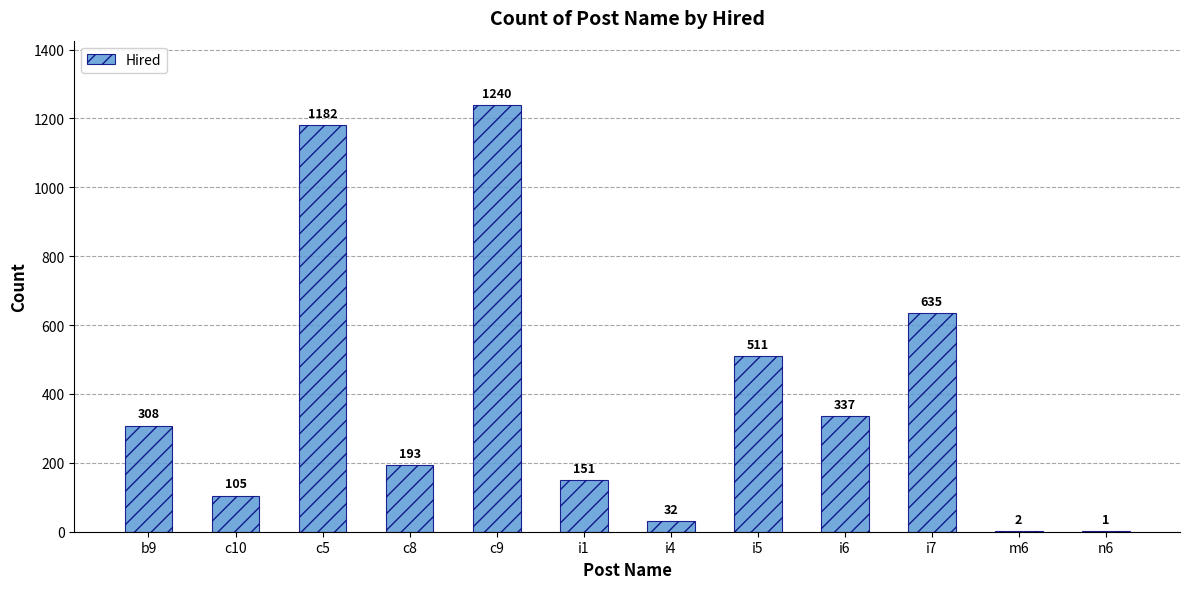

What value does the data have at c9, to the nearest 10?

1240